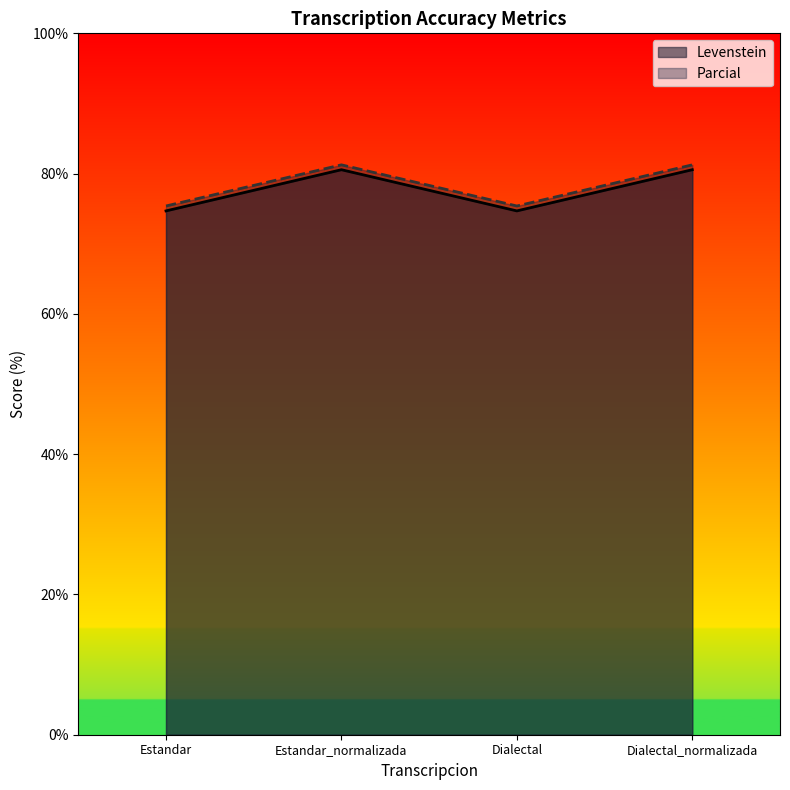

Where does the Levenstein series first go above 80?

Estandar_normalizada